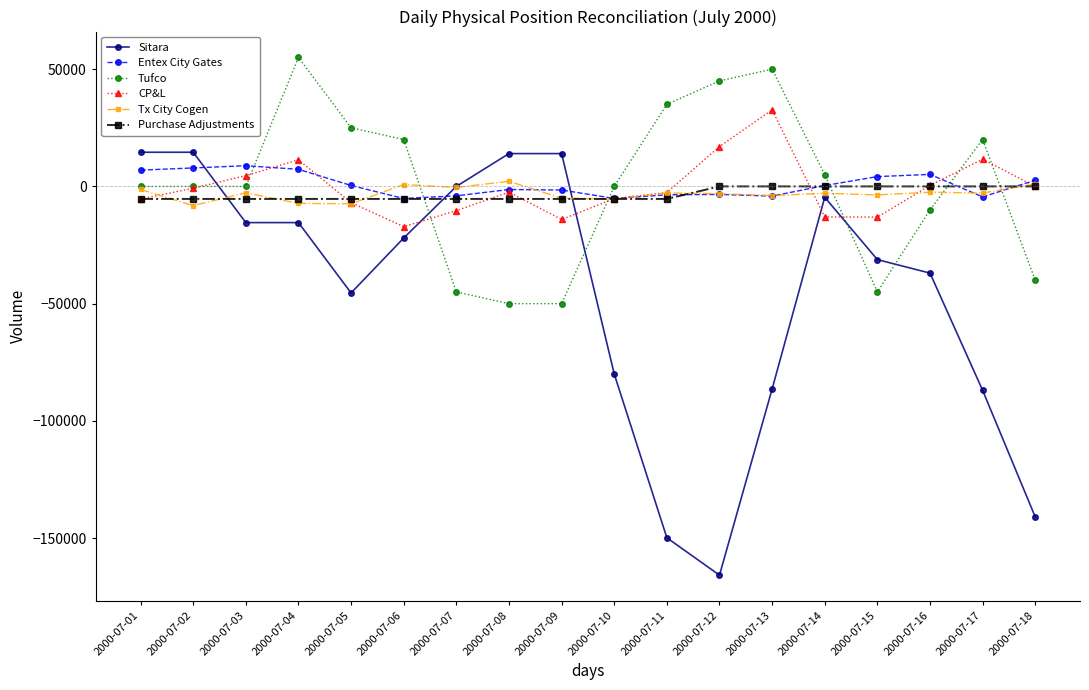

How many values in the Sitara series are below -22002?

9